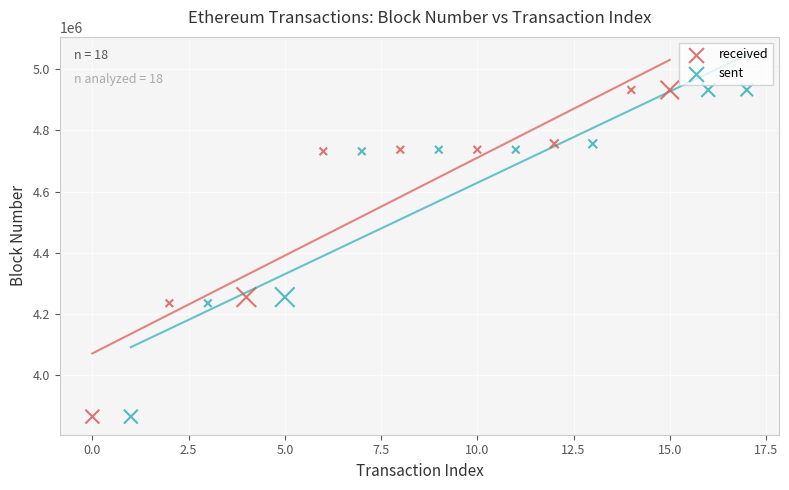

Which series has the widest spread of Y values?

received